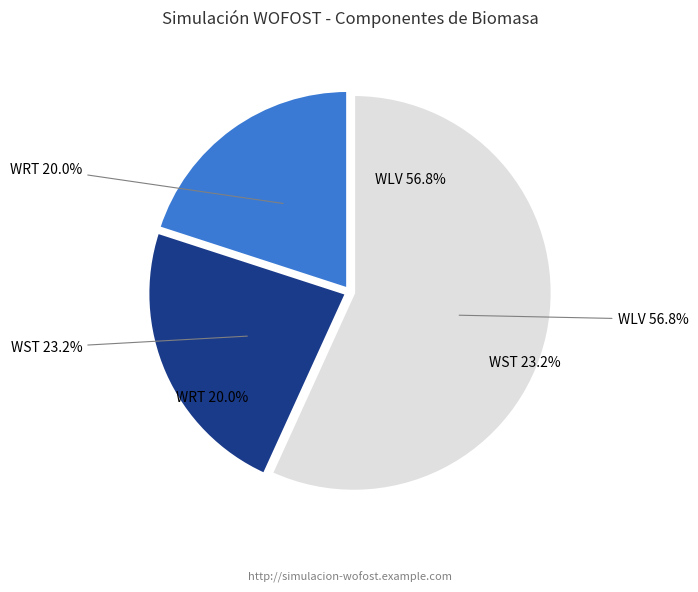

Combined, do WST and WRT account for over 50%?

No